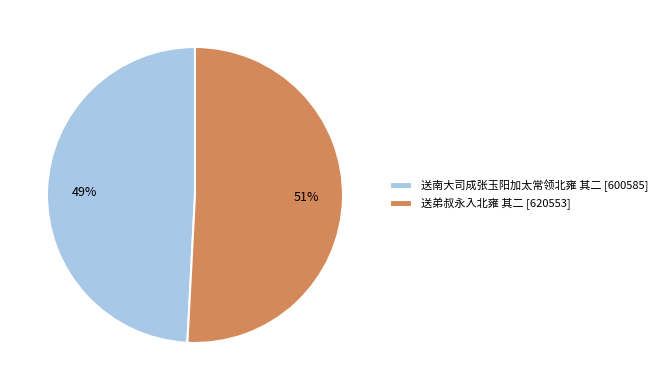

What is the smallest slice in the pie chart?

送南大司成张玉阳加太常领北雍 其二